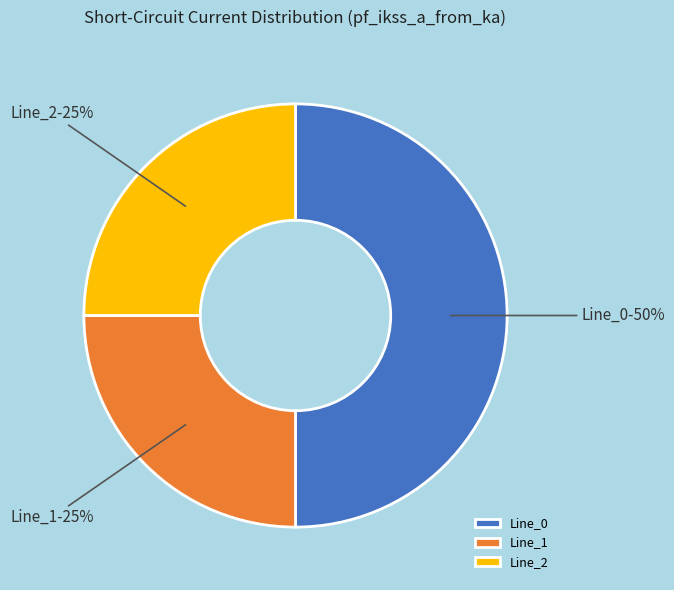

Count the number of slices in the pie.

3